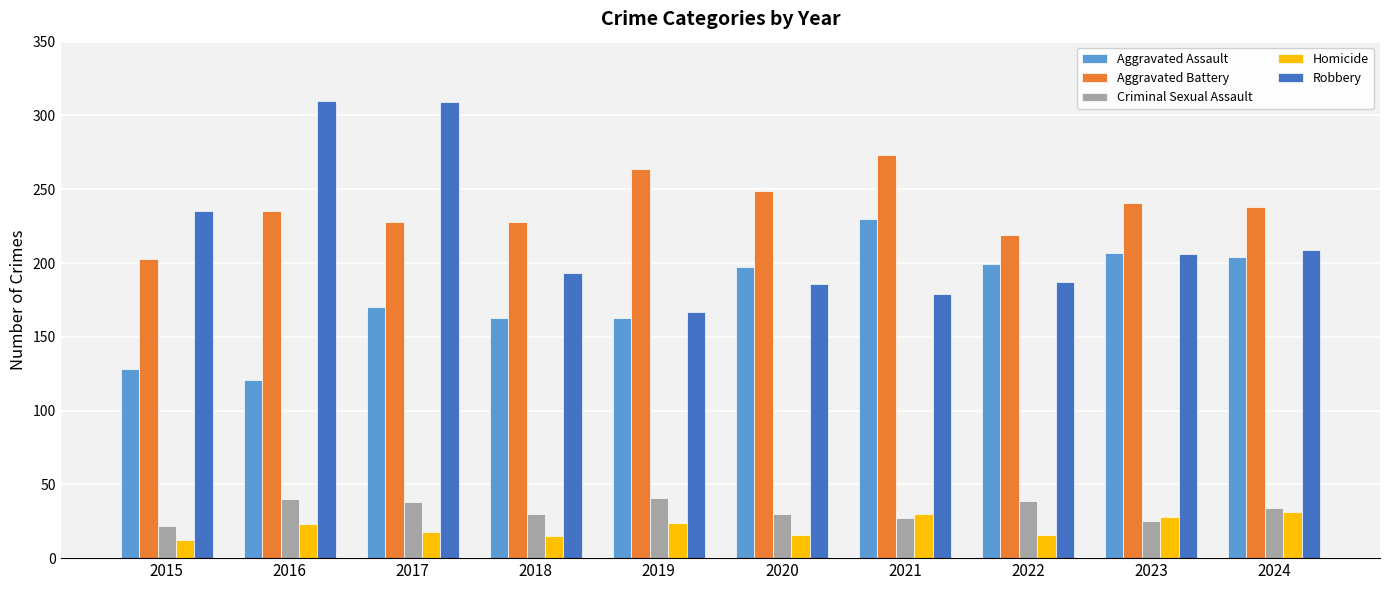

Rank the series by their maximum value, from lowest to highest.

Homicide, Criminal Sexual Assault, Aggravated Assault, Aggravated Battery, Robbery